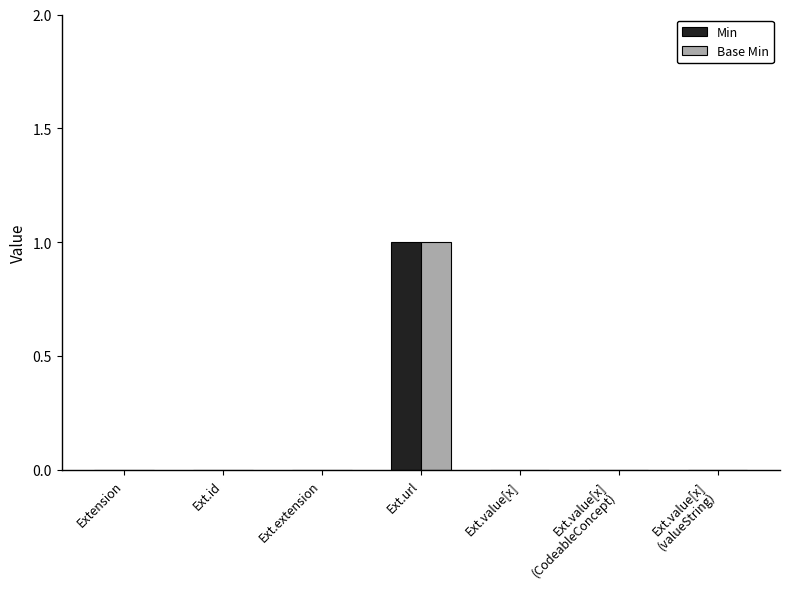

Is the value of Base Min at Ext.url greater than the value of Min at Ext.extension?

Yes